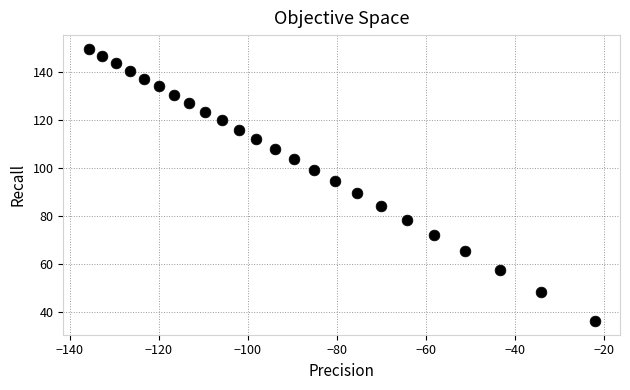

List the coordinates of all points as (Y, X) pairs, reading left to right.

(149.7, -135.7)  (146.7, -132.7)  (143.7, -129.7)  (140.5, -126.5)  (137.3, -123.3)  (134.0, -120.0)  (130.6, -116.6)  (127.1, -113.1)  (123.5, -109.5)  (119.8, -105.8)  (116.0, -102.0)  (112.1, -98.1)  (107.9, -93.9)  (103.6, -89.6)  (99.1, -85.1)  (94.4, -80.4)  (89.4, -75.4)  (84.1, -70.1)  (78.4, -64.4)  (72.2, -58.2)  (65.3, -51.3)  (57.5, -43.5)  (48.2, -34.2)  (36.1, -22.1)